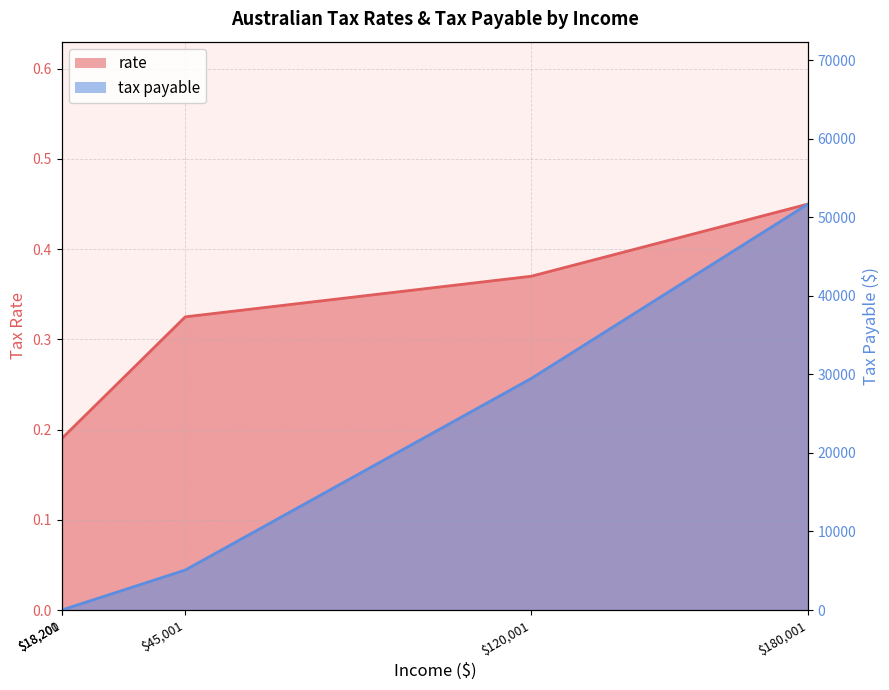

What is the difference between the second highest and minimum values in the rate series?

0.4